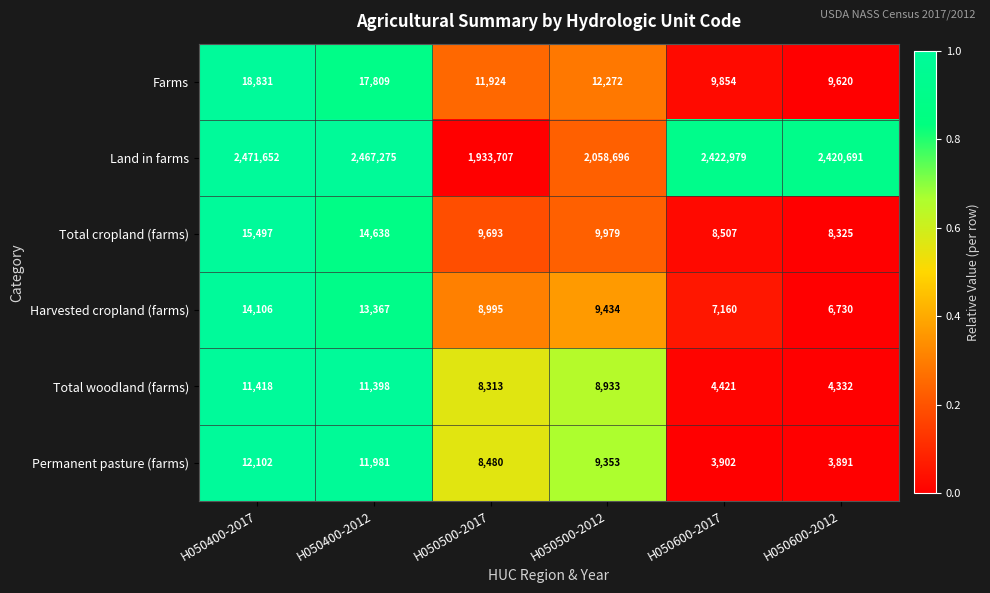

At which category is the sum across all series the highest?

H050400-2017